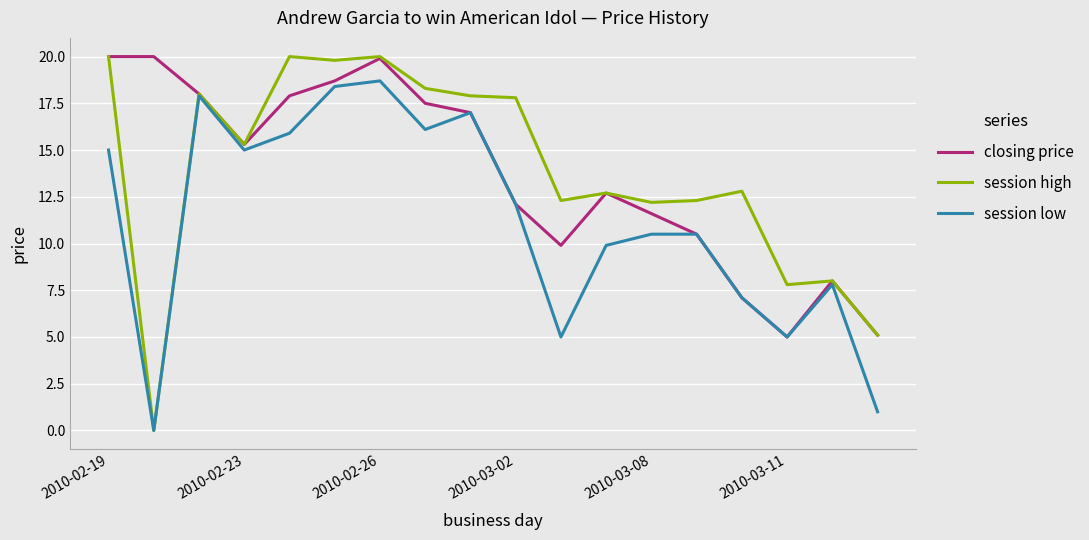

What is the greatest value displayed?

20.0